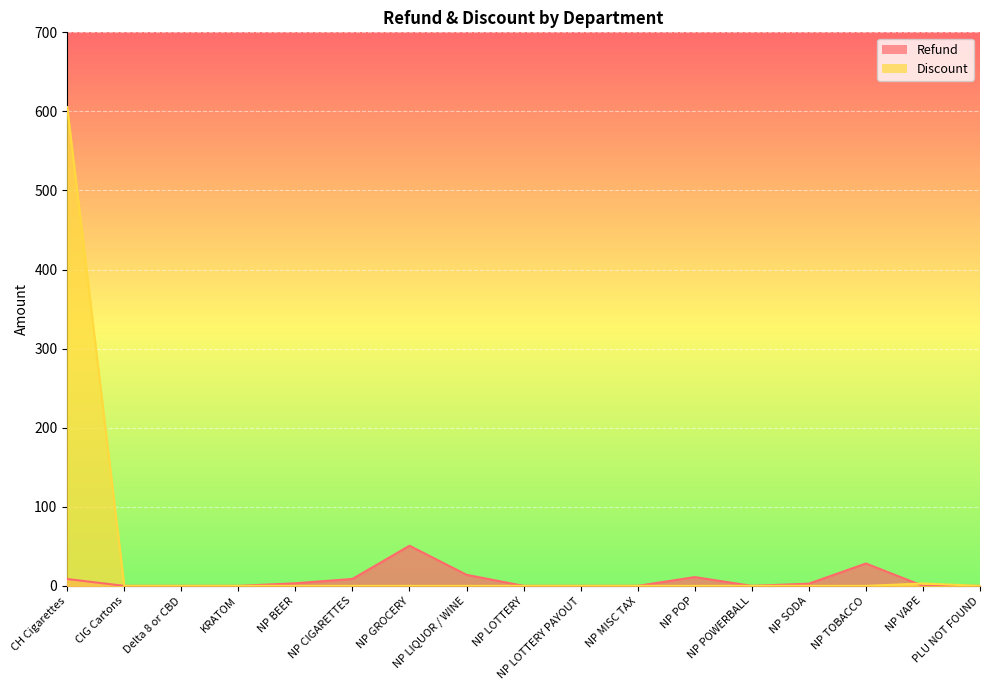

Reading right to left, extract all data points from this chart.

Refund: PLU NOT FOUND=0.0	NP VAPE=0.0	NP TOBACCO=28.3	NP SODA=2.8	NP POWERBALL=0.0	NP POP=11.1	NP MISC TAX=0.0	NP LOTTERY PAYOUT=0.0	NP LOTTERY=0.0	NP LIQUOR / WINE=14.0	NP GROCERY=50.7	NP CIGARETTES=8.8	NP BEER=3.3	KRATOM=0.0	Delta 8 or CBD=0.0	CIG Cartons=0.0	CH Cigarettes=8.7
Discount: PLU NOT FOUND=0.0	NP VAPE=3.0	NP TOBACCO=0.0	NP SODA=0.0	NP POWERBALL=0.0	NP POP=0.0	NP MISC TAX=0.0	NP LOTTERY PAYOUT=0.0	NP LOTTERY=0.0	NP LIQUOR / WINE=0.0	NP GROCERY=0.0	NP CIGARETTES=0.0	NP BEER=0.0	KRATOM=0.0	Delta 8 or CBD=0.0	CIG Cartons=0.0	CH Cigarettes=605.5